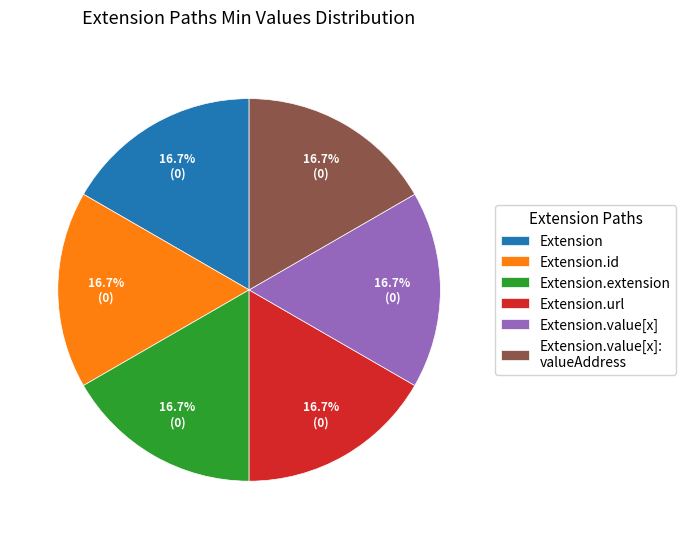

How many slices are in this pie chart?

6